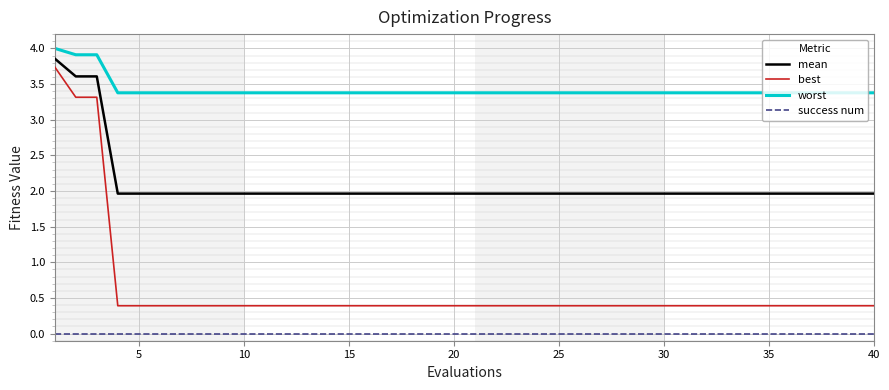

Which series has the largest total across all categories?

worst